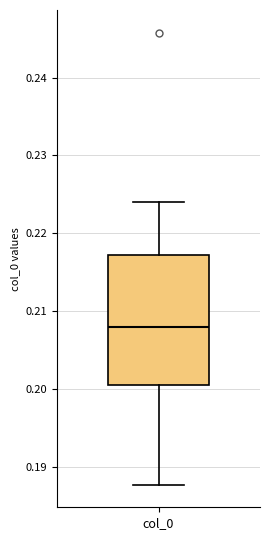

Read this box plot against the y-axis: the position of the median line, the range covered by the box, and the ends of both whiskers. The values are not printed on the chart, so give them approximately, as read against the axis.

median 0.208, box 0.201 to 0.217, whiskers 0.188 to 0.224